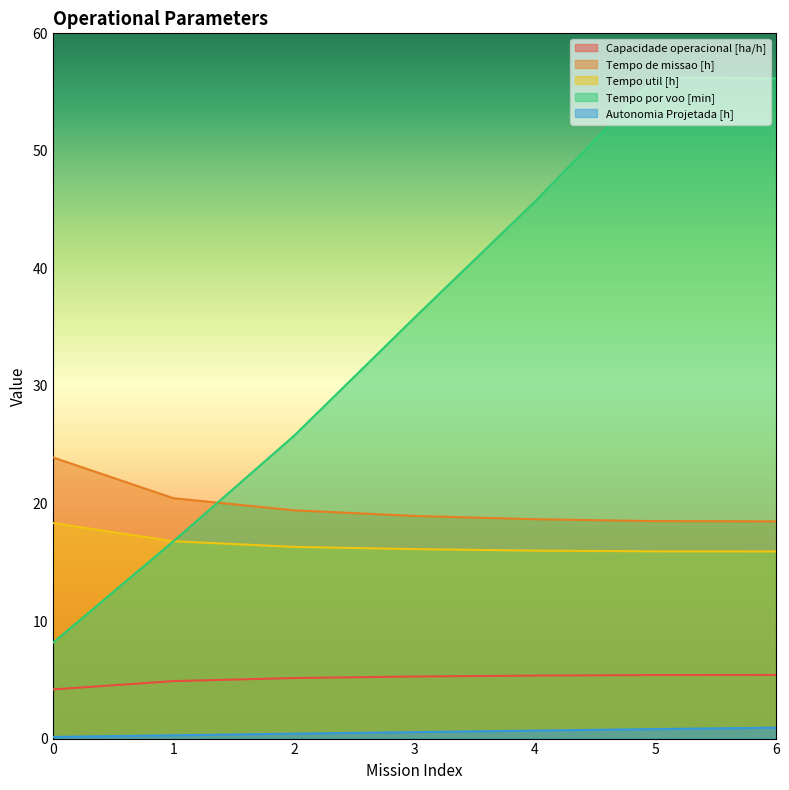

What is the sum of all Tempo por voo [min] values?

244.6